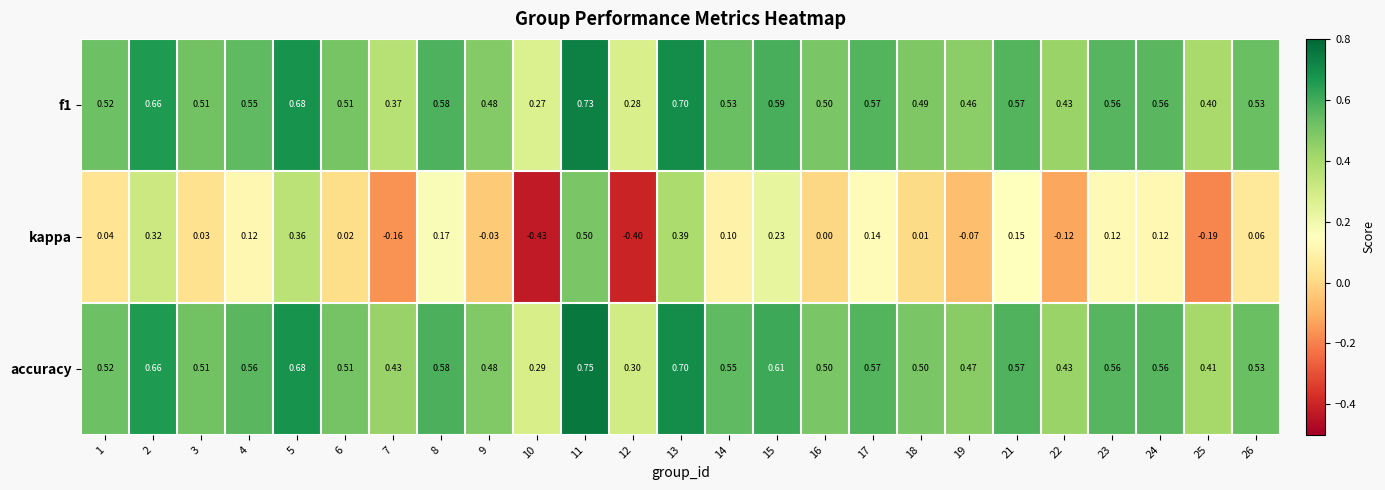

Which series has the widest spread of values?

kappa